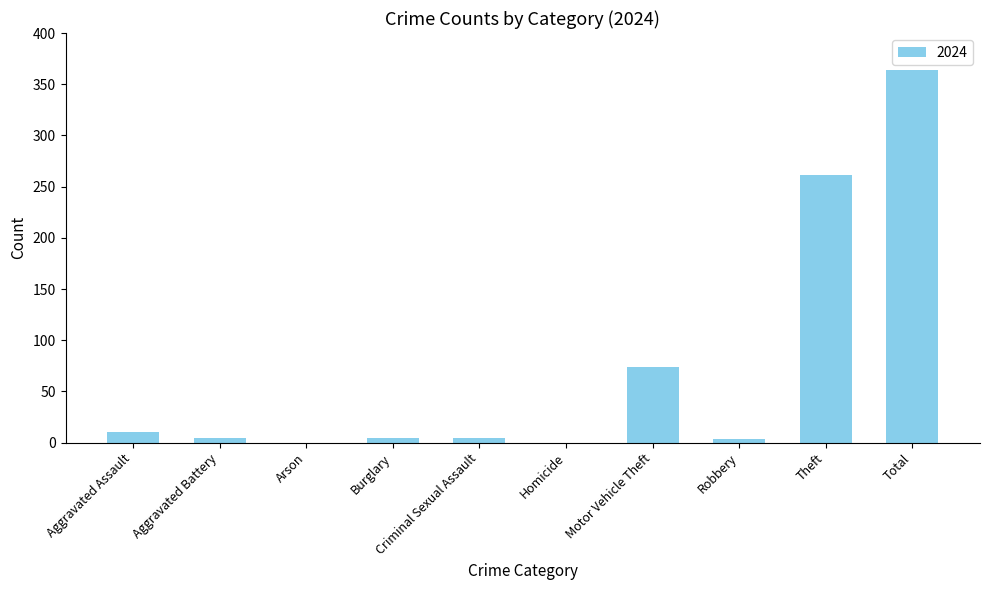

What is the average value?

73